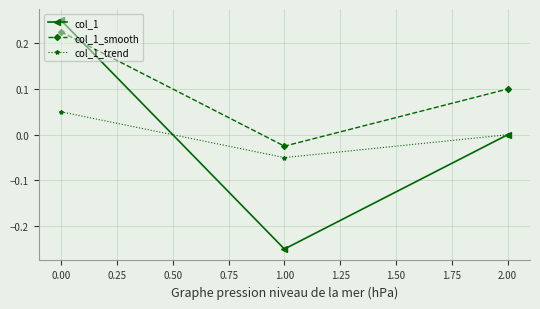

True or false: col_1_smooth has a value of 0.0 at 0.00.

False